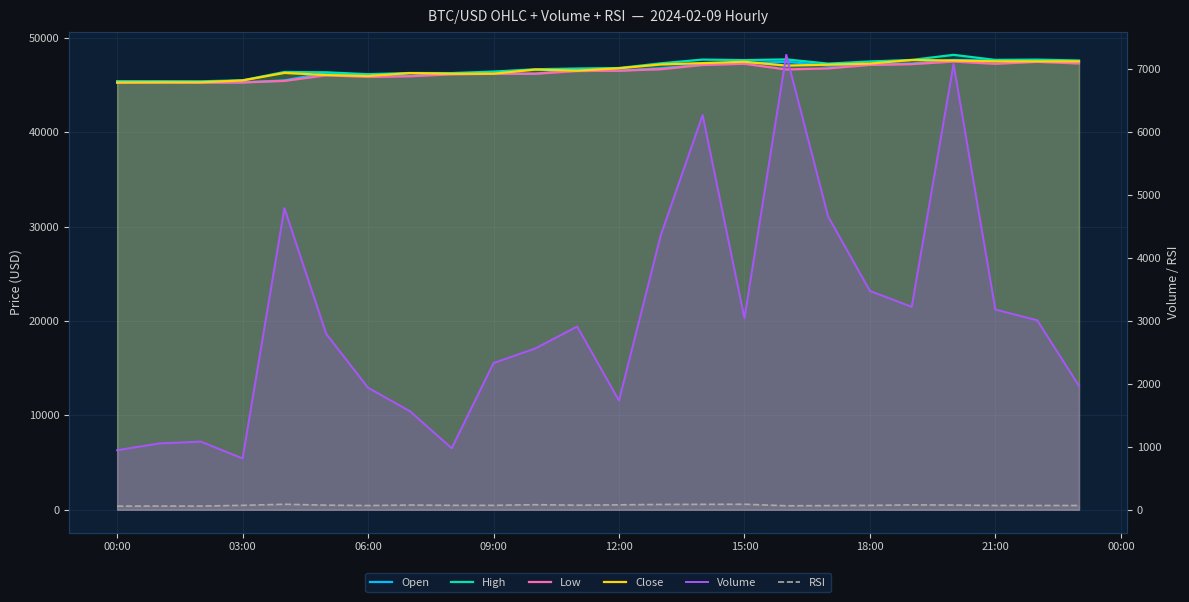

What is the sum of the Volume values at 9 and 15:00?

5123.8